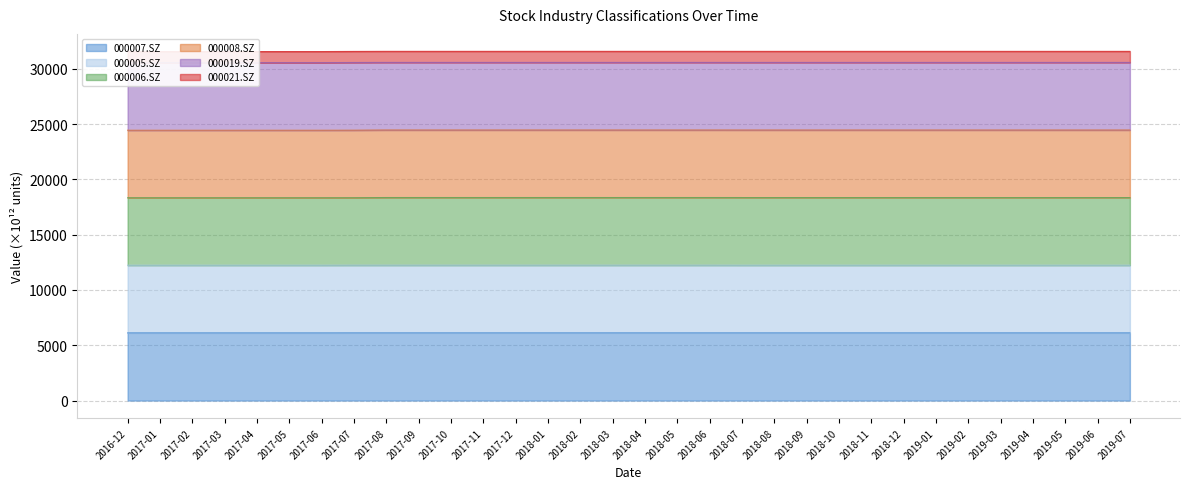

How many 000007.SZ values are between 6123 and 6124?

25